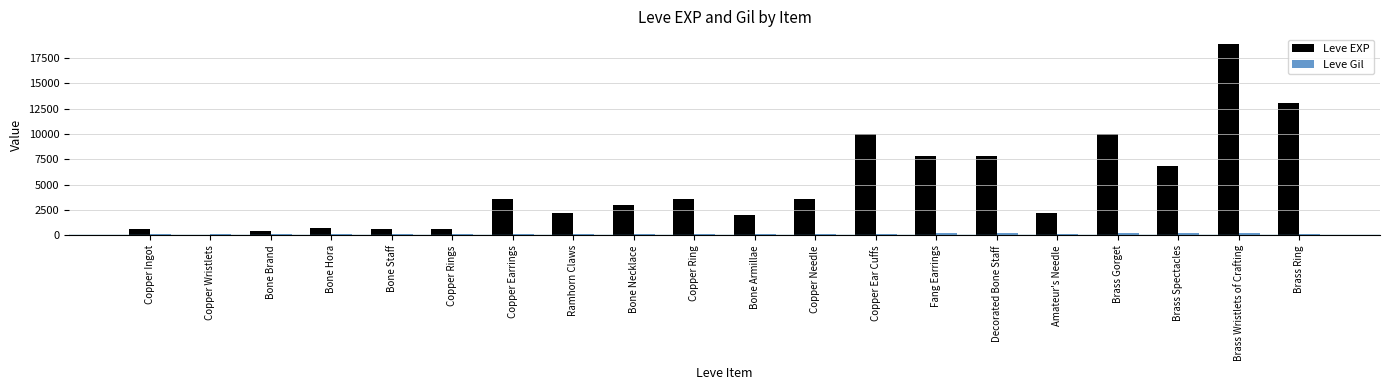

Which series has the largest total across all categories?

Leve EXP